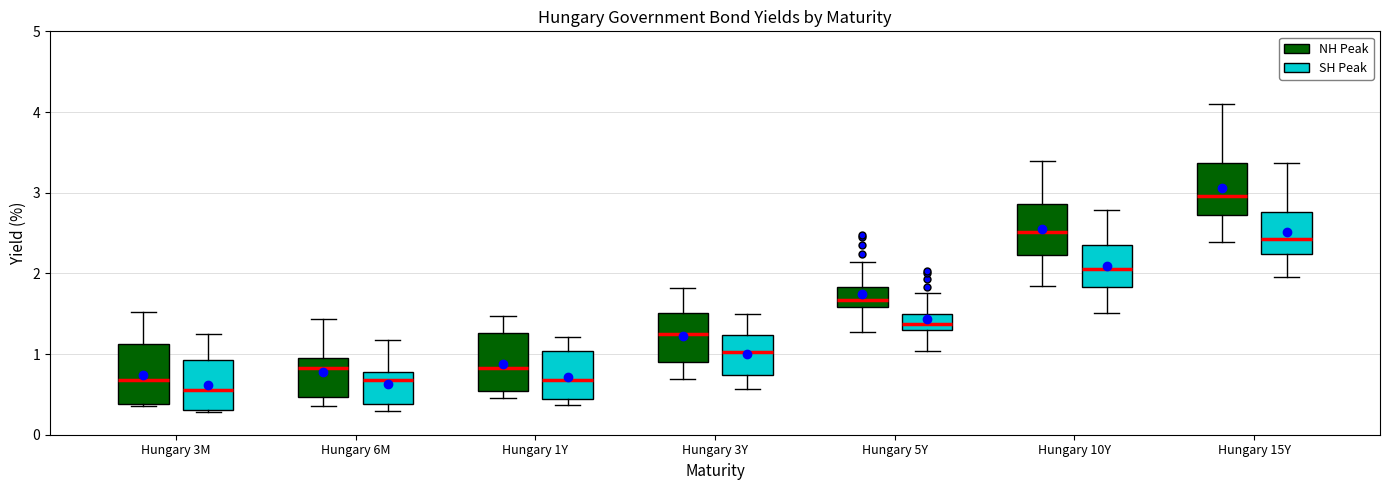

Which box's median line is the highest?

Hungary 15Y (NH Peak)